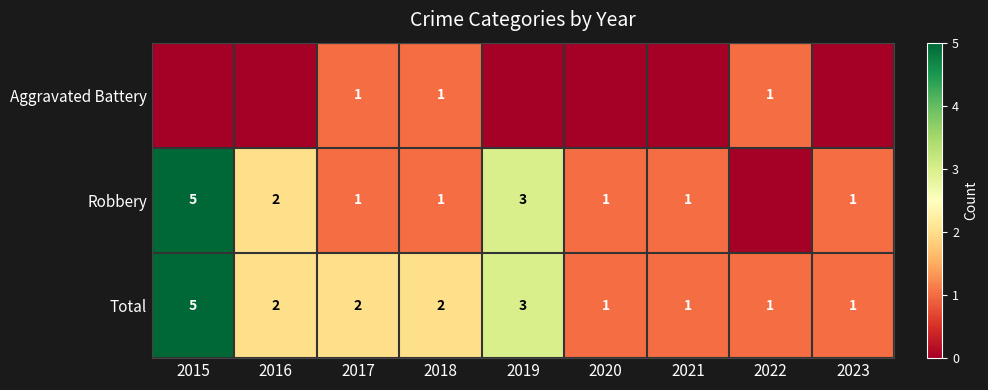

At which label is Total closest to 3?

2019